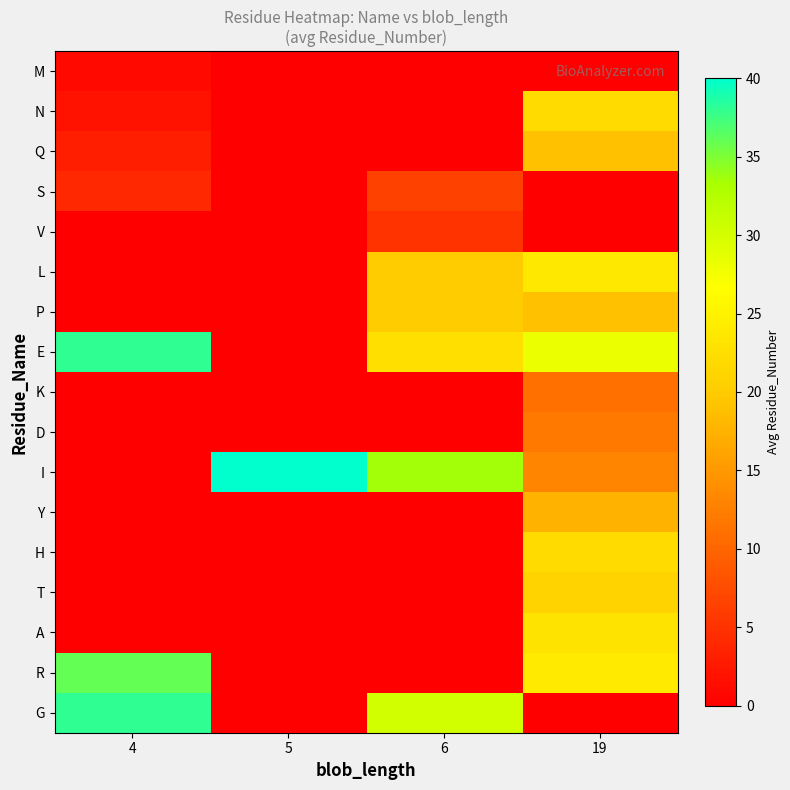

What is the maximum value shown in the chart?

40.0